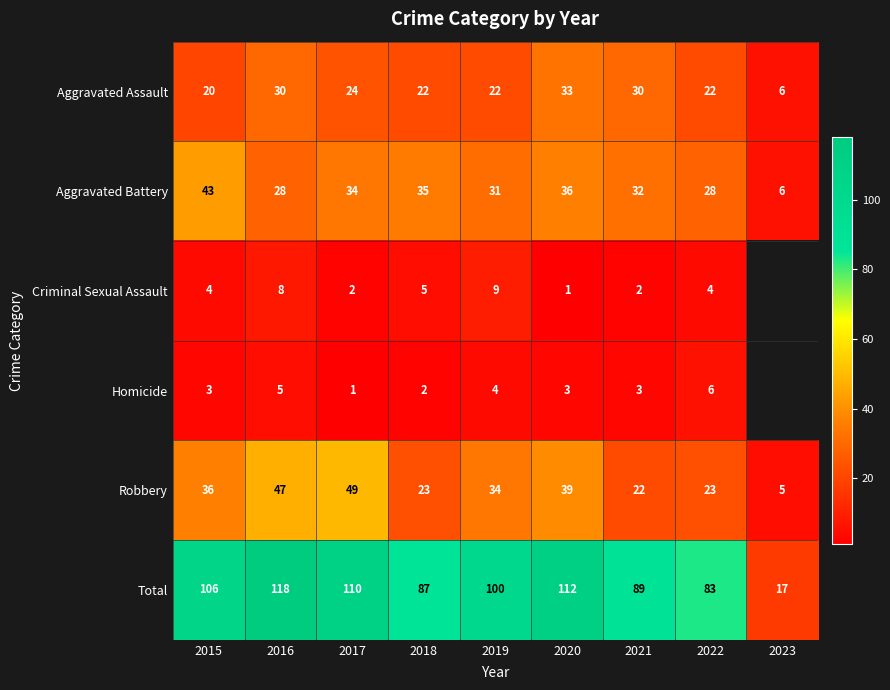

Count the number of data series in this chart.

6